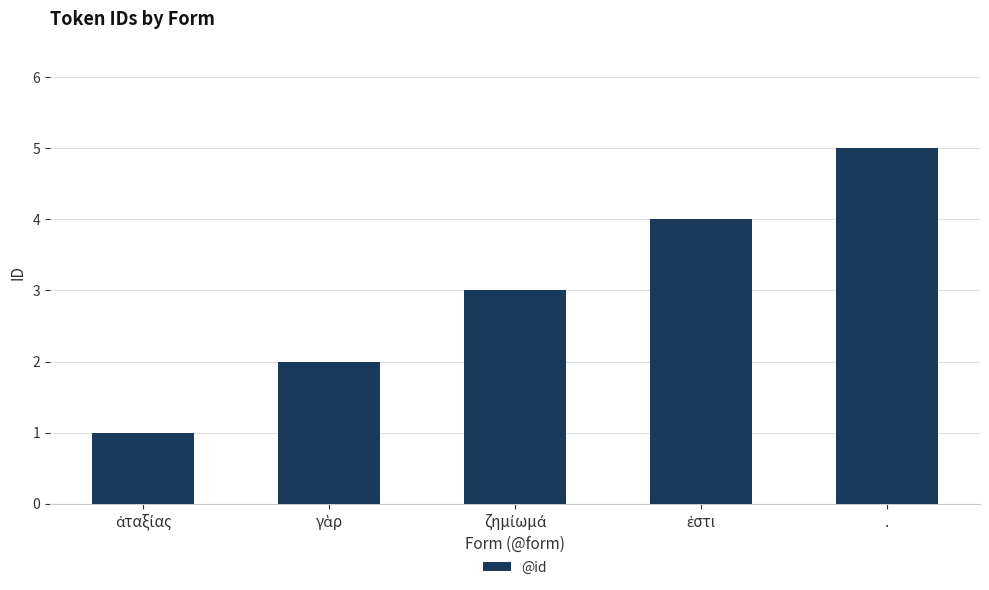

Which label corresponds to the largest value in the chart?

.